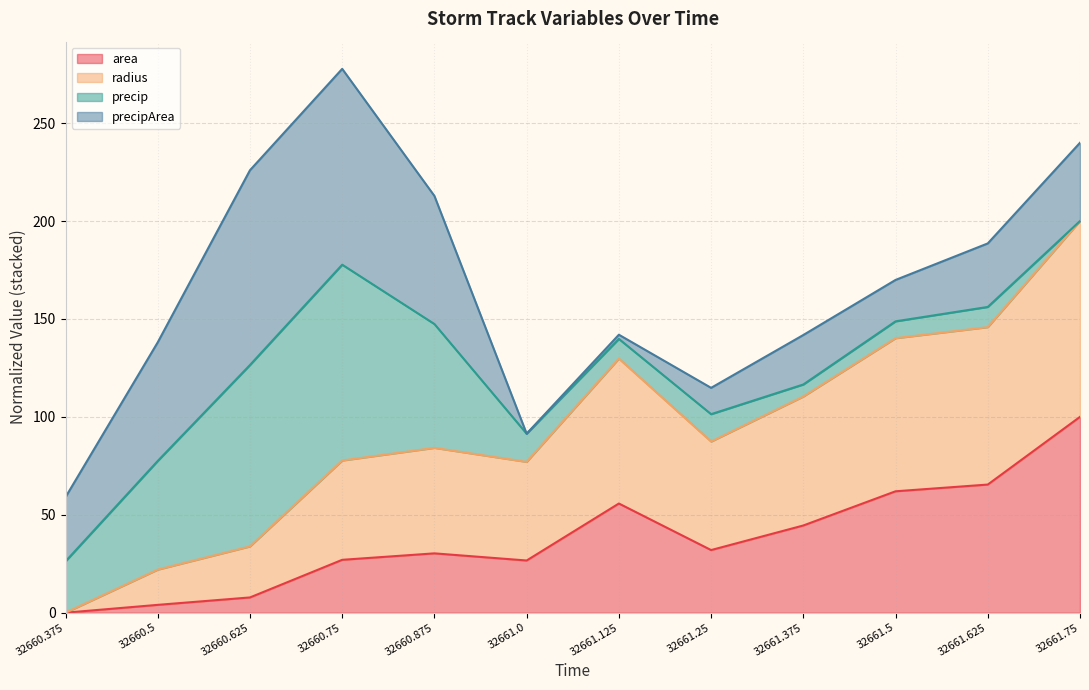

At which label is area closest to 50?

32661.375